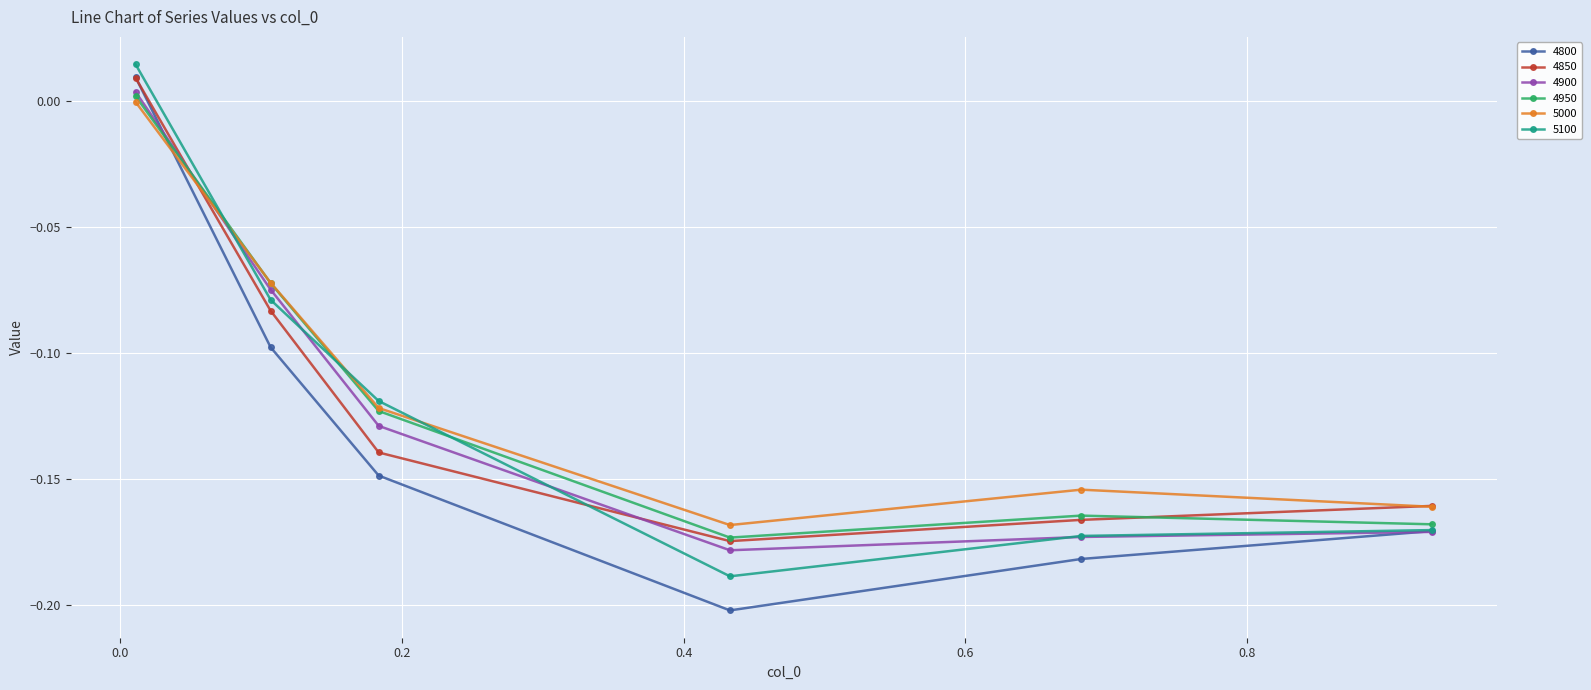

Count the number of data series in this chart.

6